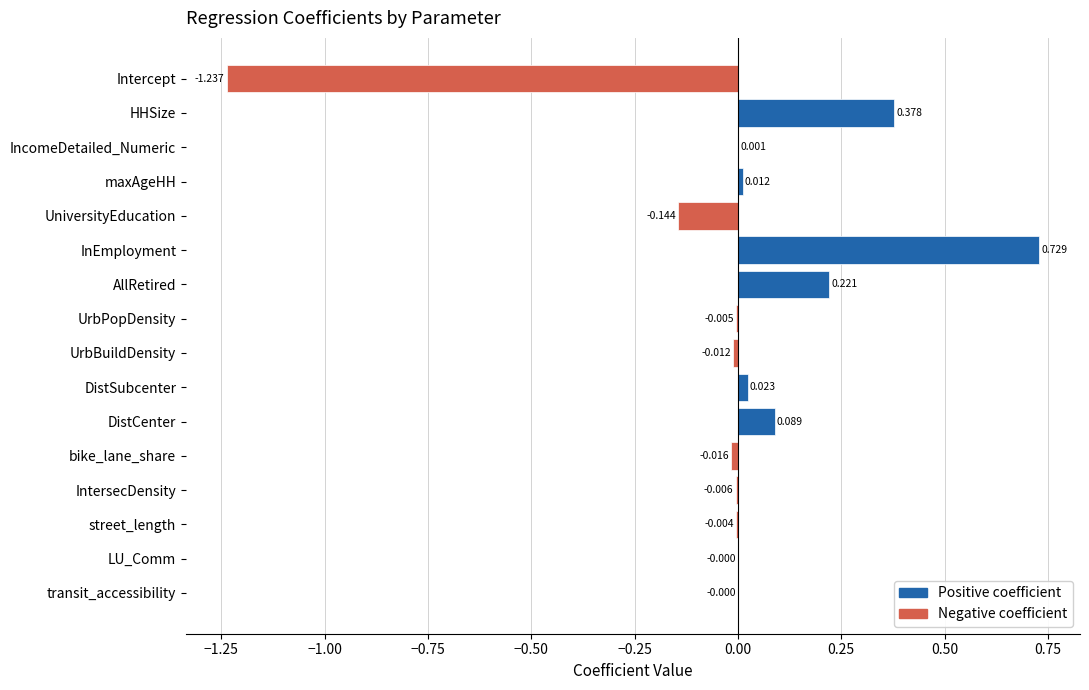

At which category does the chart reach its peak across all series?

InEmployment